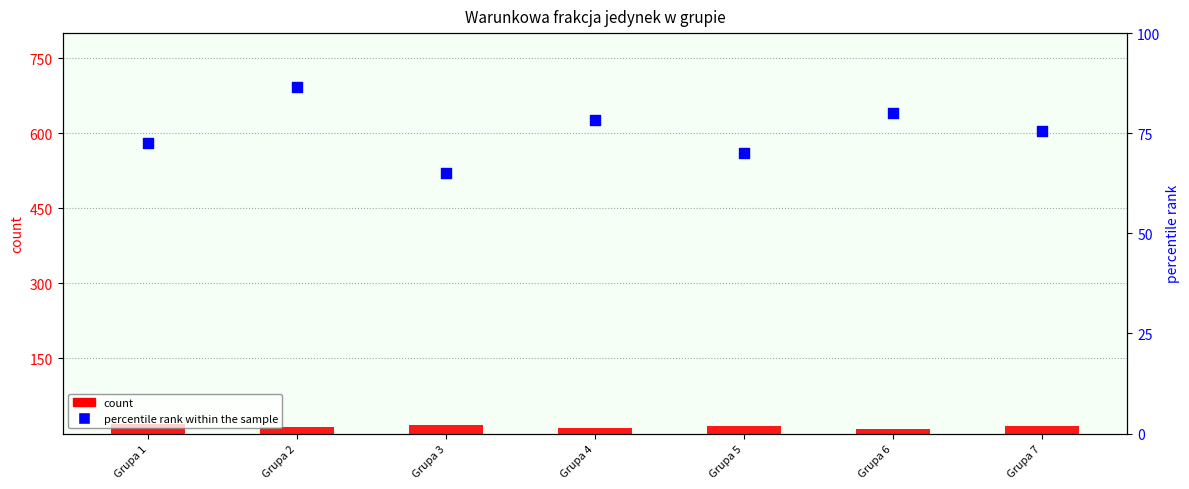

Which series has the largest total across all categories?

percentile rank within the sample